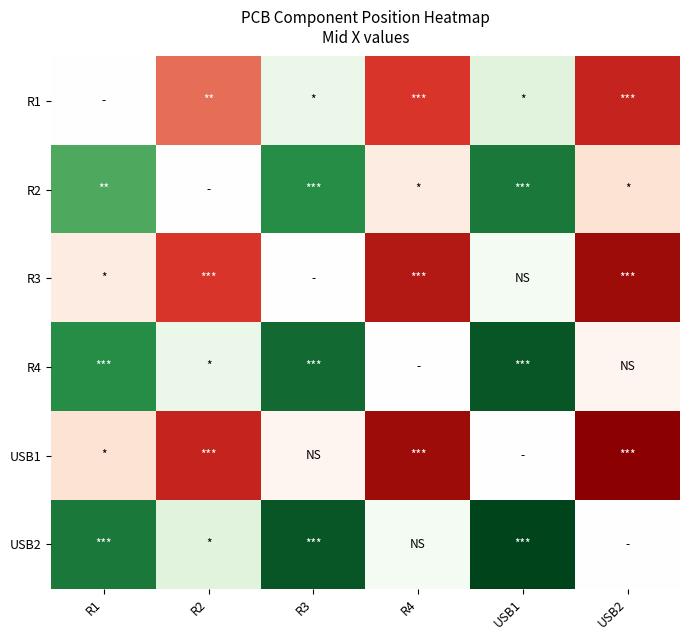

Reading left to right, extract all data points from this chart.

R1: R1=0.0	R2=-27.4	R3=5.7	R4=-33.0	USB1=8.7	USB2=-36.0
R2: R1=27.4	R2=0.0	R3=33.1	R4=-5.6	USB1=36.1	USB2=-8.6
R3: R1=-5.7	R2=-33.1	R3=0.0	R4=-38.8	USB1=3.0	USB2=-41.8
R4: R1=33.0	R2=5.6	R3=38.8	R4=0.0	USB1=41.8	USB2=-3.0
USB1: R1=-8.7	R2=-36.1	R3=-3.0	R4=-41.8	USB1=0.0	USB2=-44.8
USB2: R1=36.0	R2=8.6	R3=41.8	R4=3.0	USB1=44.8	USB2=0.0